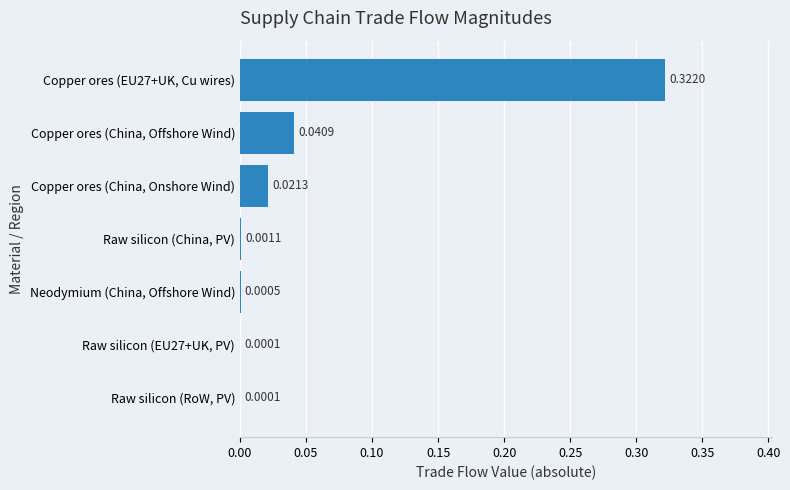

Between Raw silicon (EU27+UK, PV) and Raw silicon (China, PV), which is larger?

Raw silicon (China, PV)